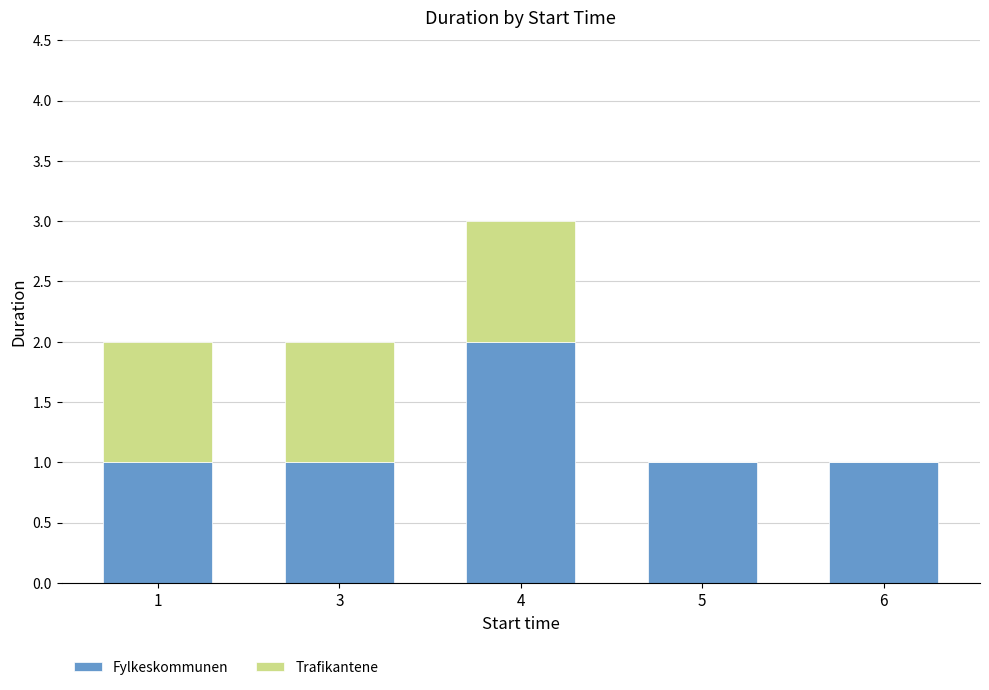

At which label does Fylkeskommunen reach its peak?

4